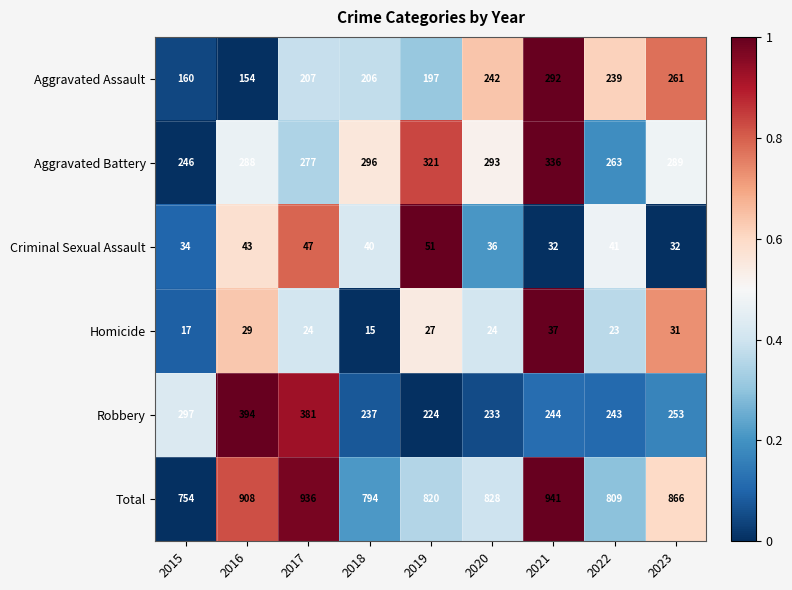

True or false: Homicide has a value of 12 at 2016.

False